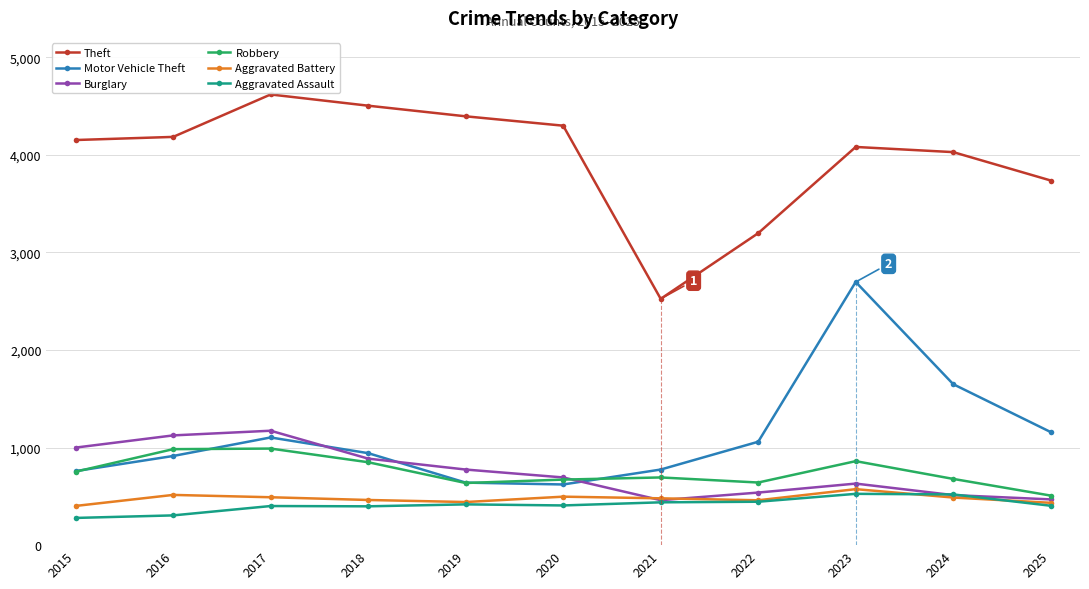

Which series changed the most between 2019 and 2021?

Theft